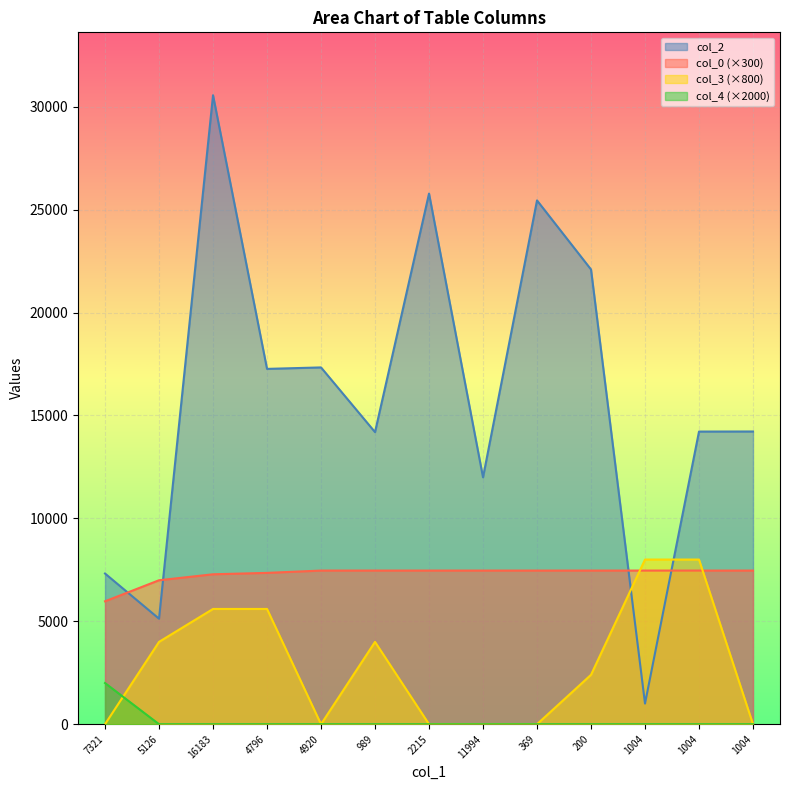

The col_4 series shows 3220.7 at 7321. True or false?

False